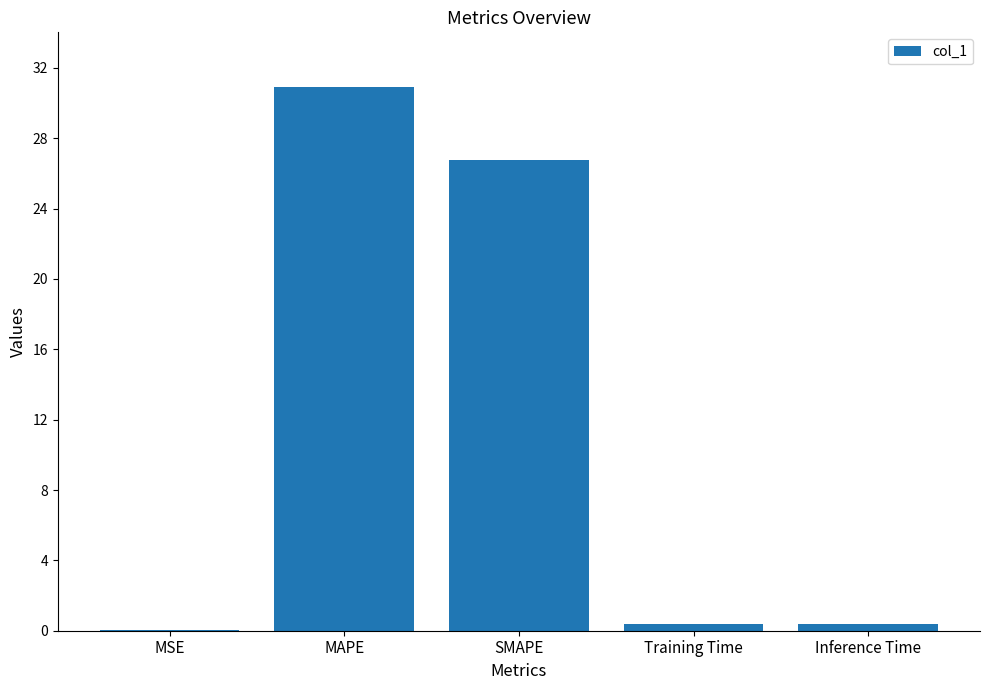

Which label corresponds to the largest value in the chart?

MAPE